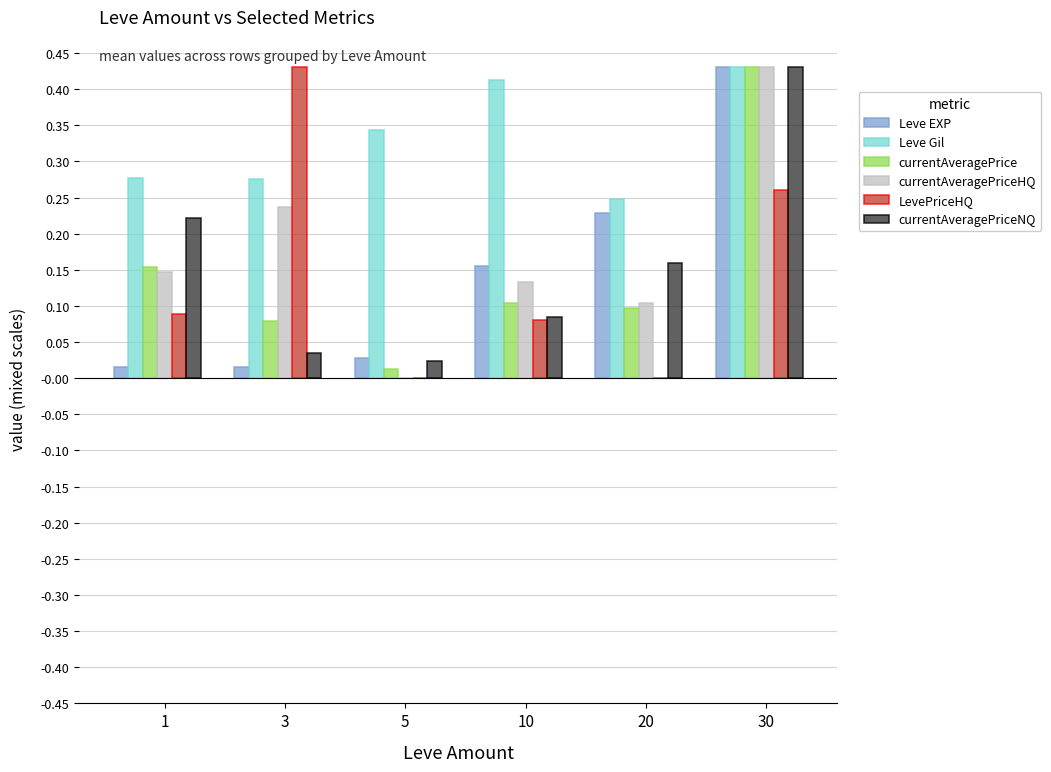

Which series has the largest total across all categories?

Leve Gil